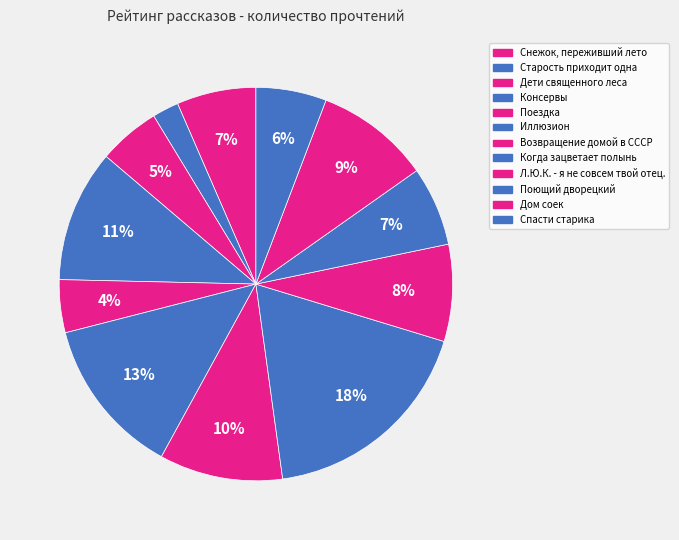

True or false: Когда зацветает полынь accounts for 27% of the total.

False